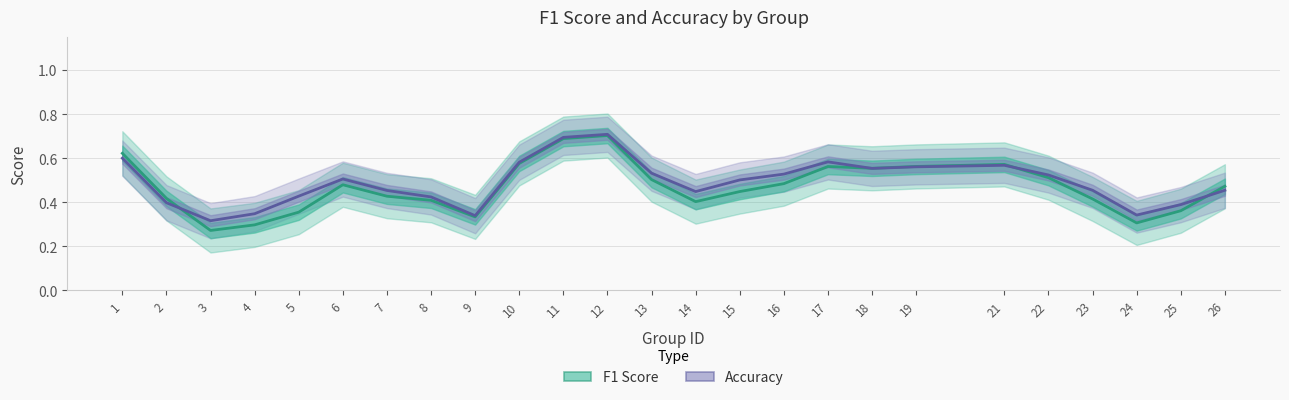

True or false: F1 Score and Accuracy cross at least once.

True